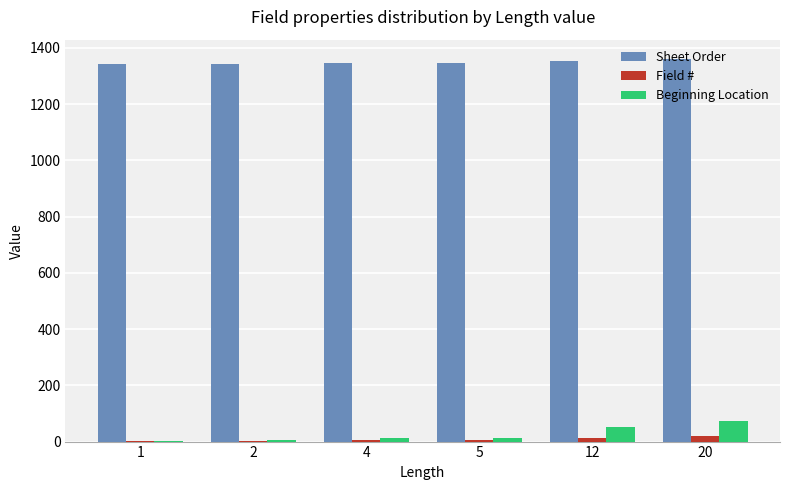

What is the maximum value for Sheet Order?

1361